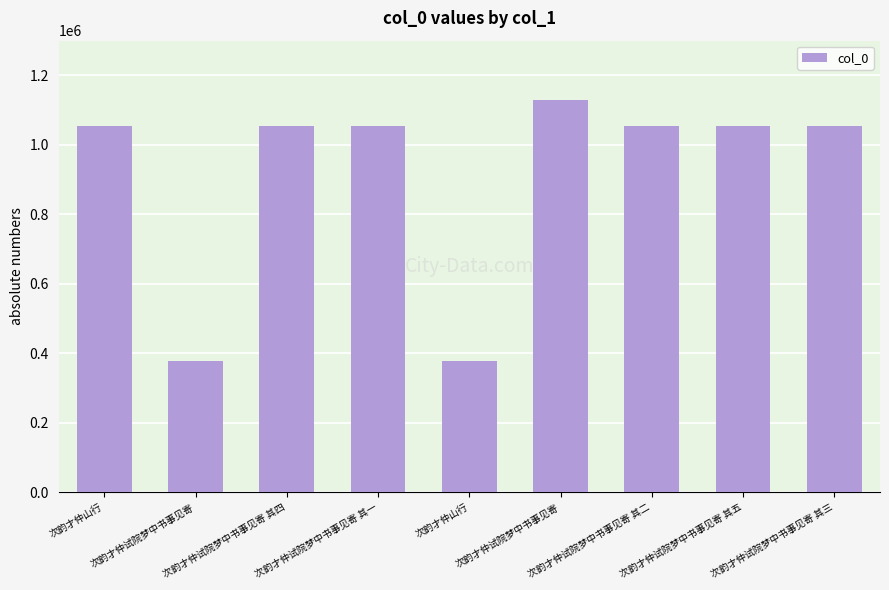

How many values are below 1053391?

4